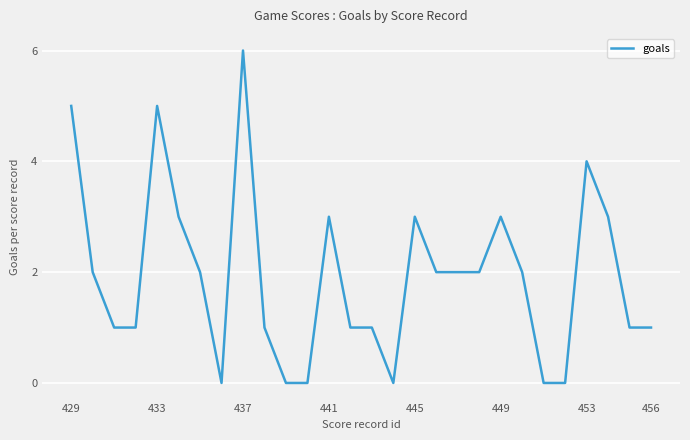

What is the difference between the maximum and minimum values?

6